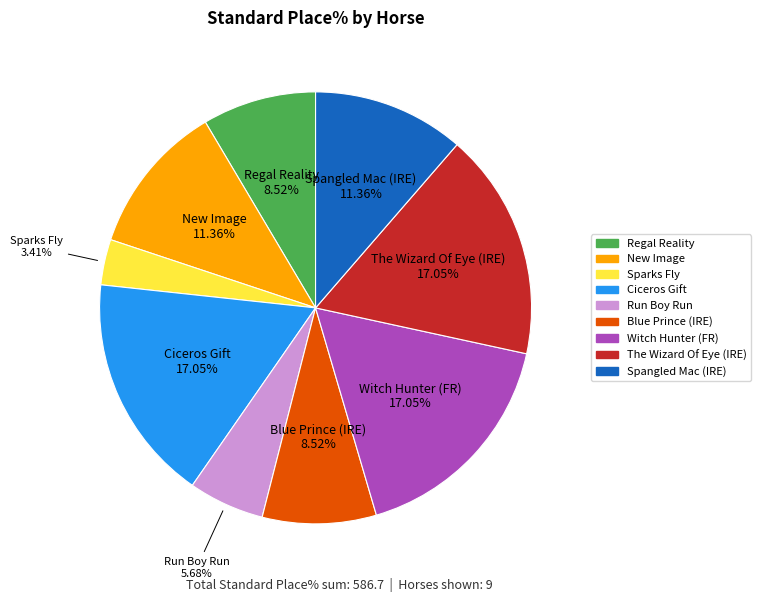

Is there a majority slice in this chart?

No